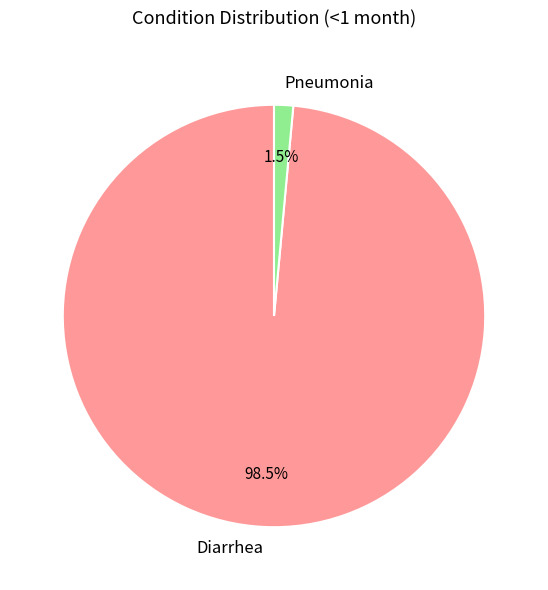

What percentage is NOT represented by Pneumonia?

98.5%